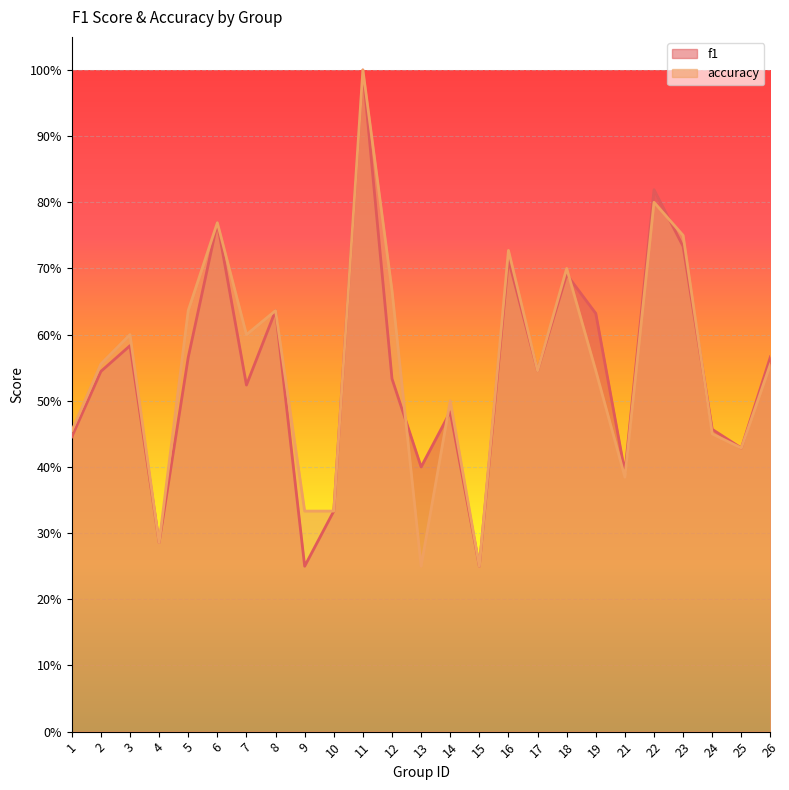

What is the difference between the f1 values at 26 and 18?

0.1